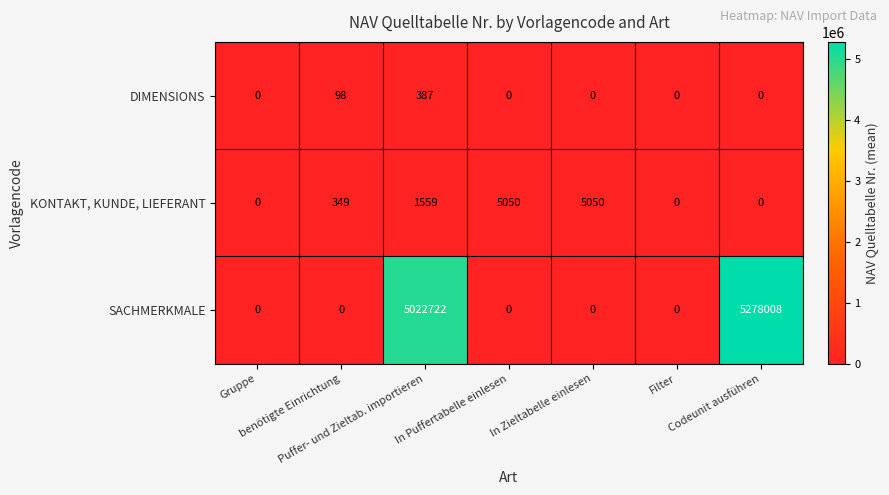

Which series has the largest total across all categories?

SACHMERKMALE